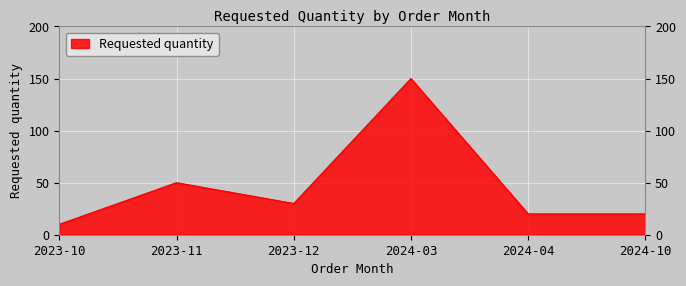

Reading left to right, extract all data points from this chart.

10	50	30	150	20	20